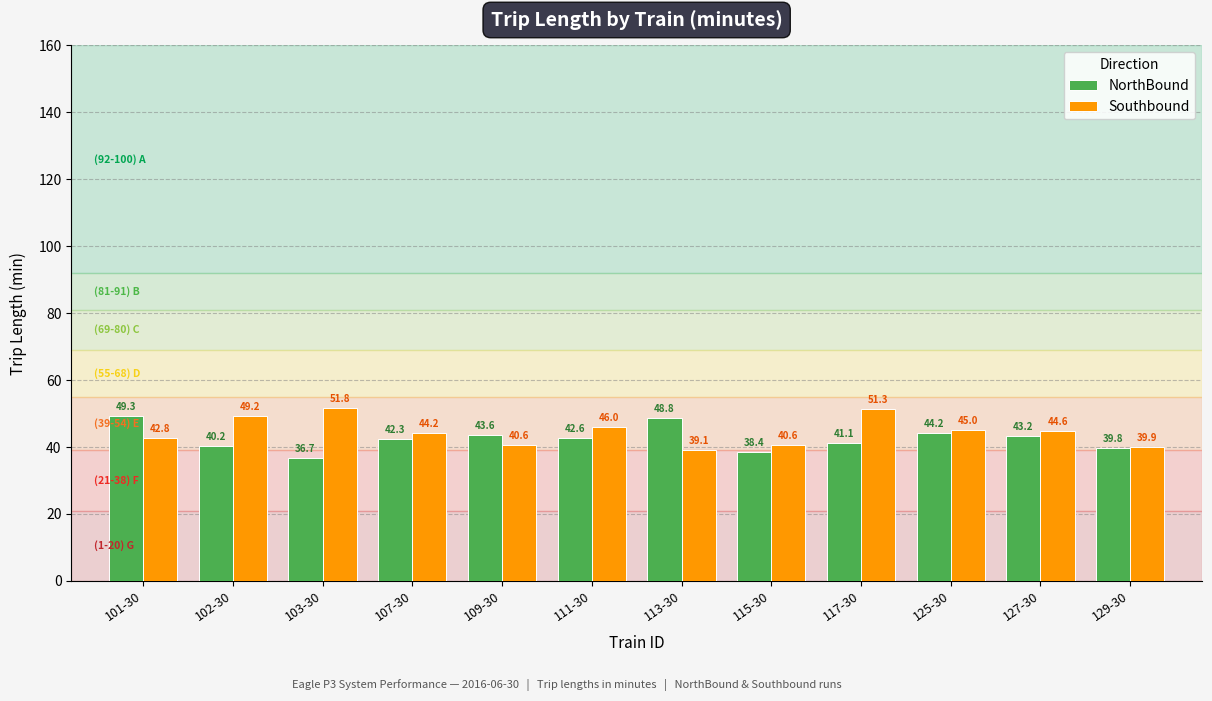

How many values in the NorthBound series exceed 42?

7